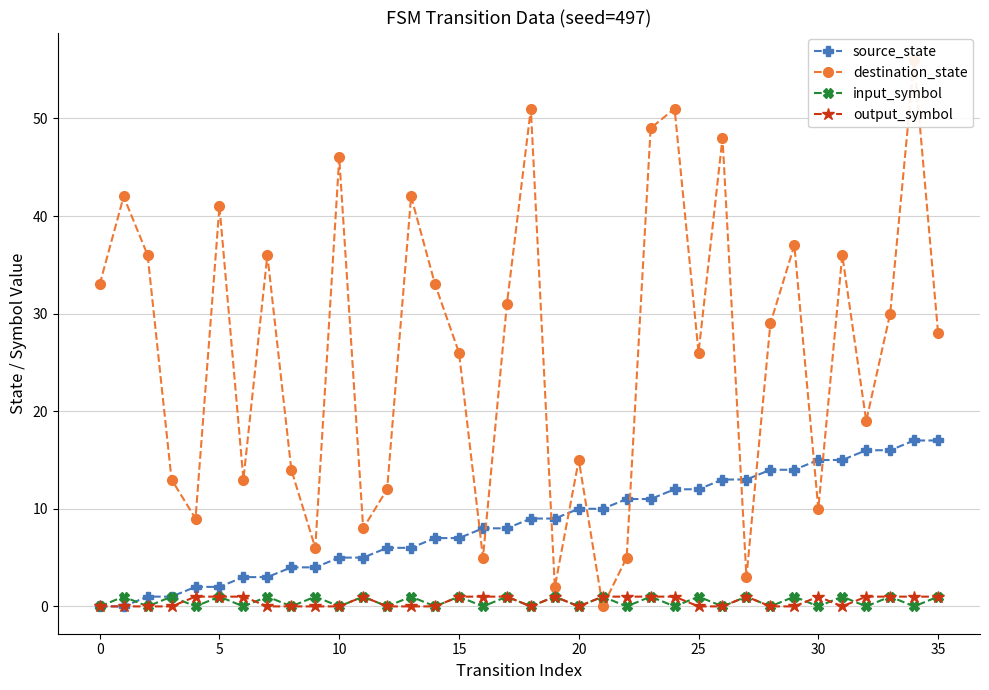

What is the sum of all input_symbol values?

18